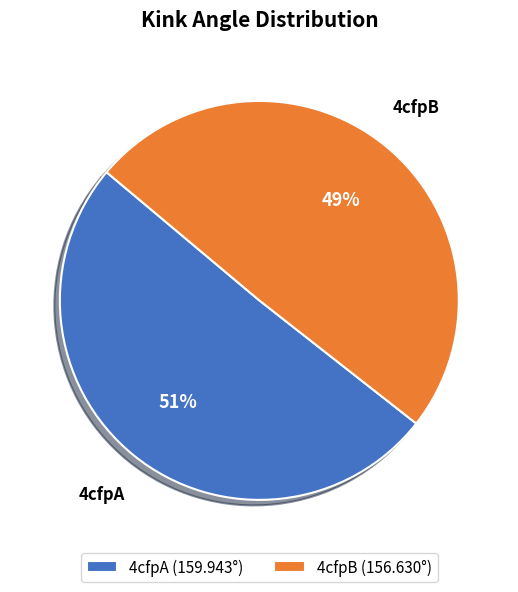

Is the sum of 4cfpB (156.630°) and 4cfpA (159.943°) greater than half?

Yes